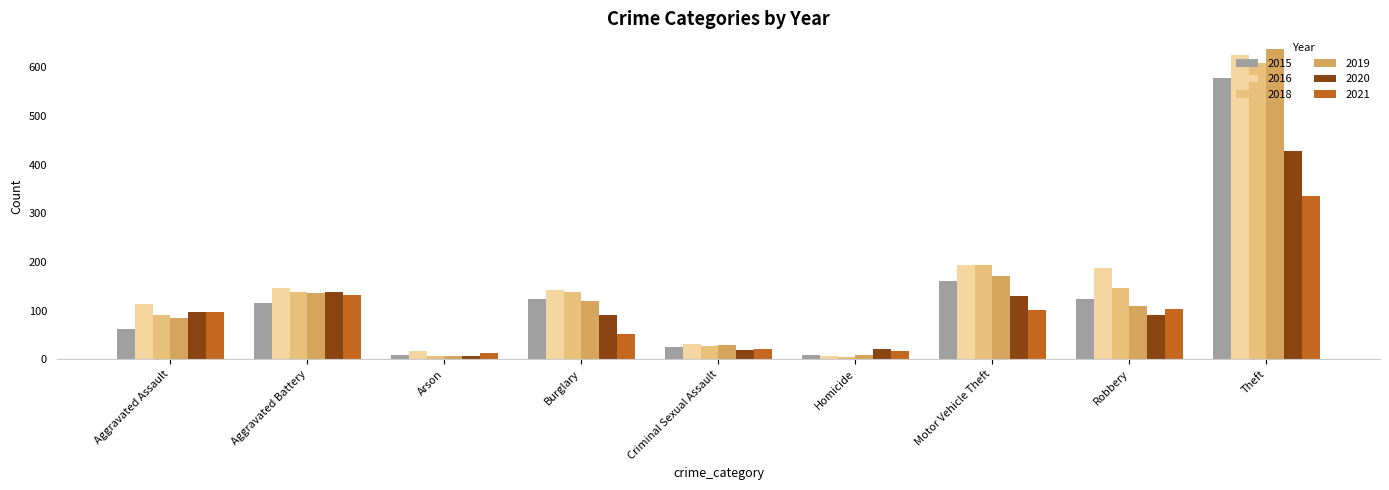

What is the smallest value displayed?

4